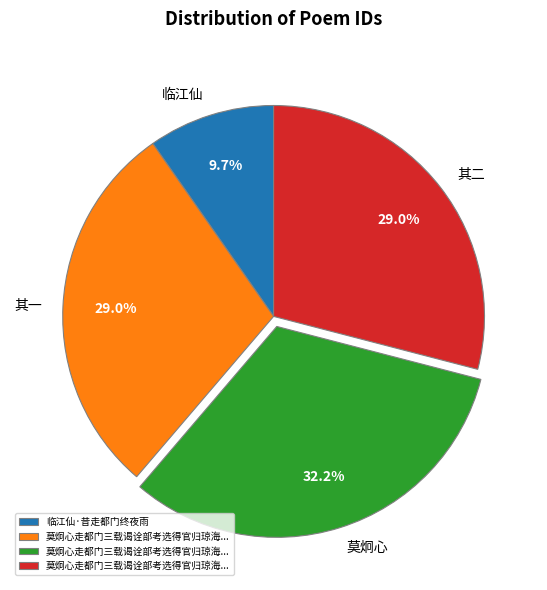

Is 其一 the majority of the pie?

No